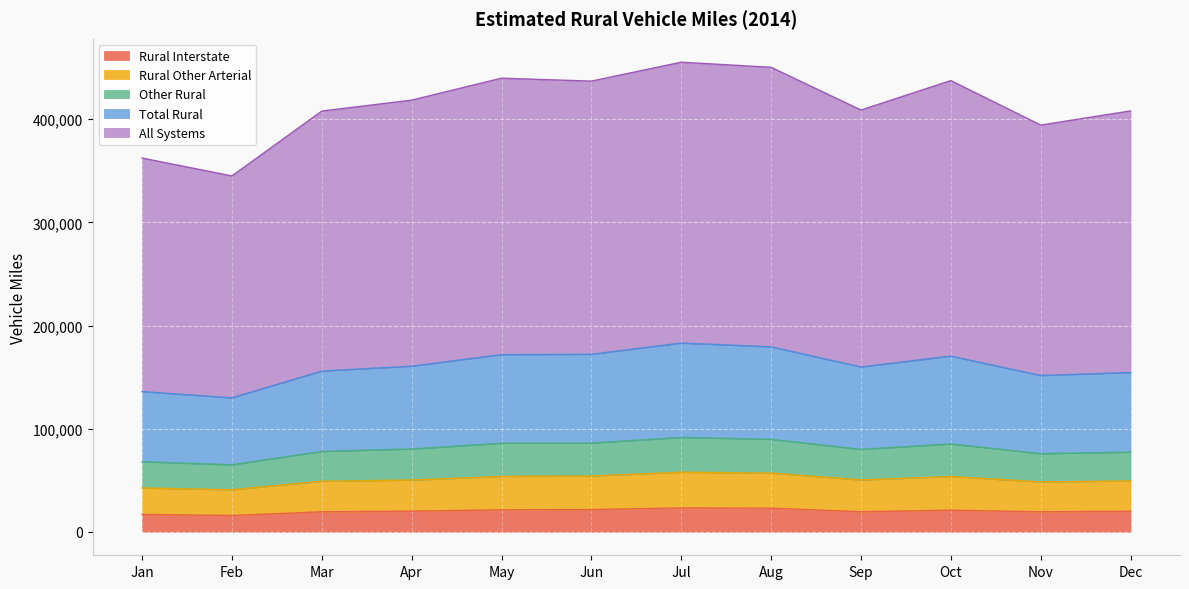

Does the chart display data point markers on the line(s)?

No